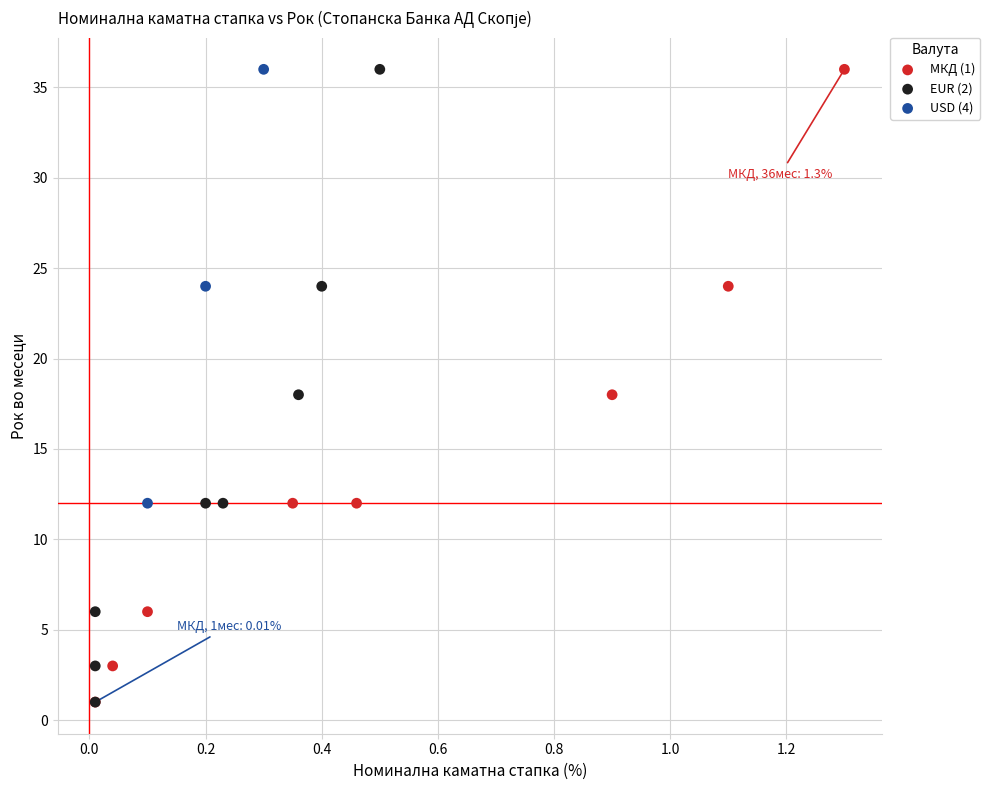

What are all the series names shown in the legend?

МКД (1), EUR (2), USD (4)